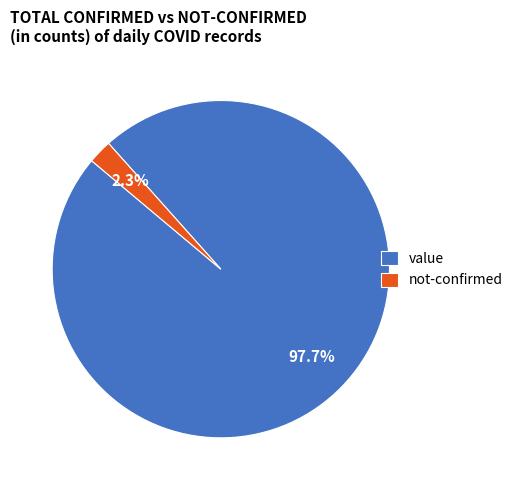

Is value the majority of the pie?

Yes